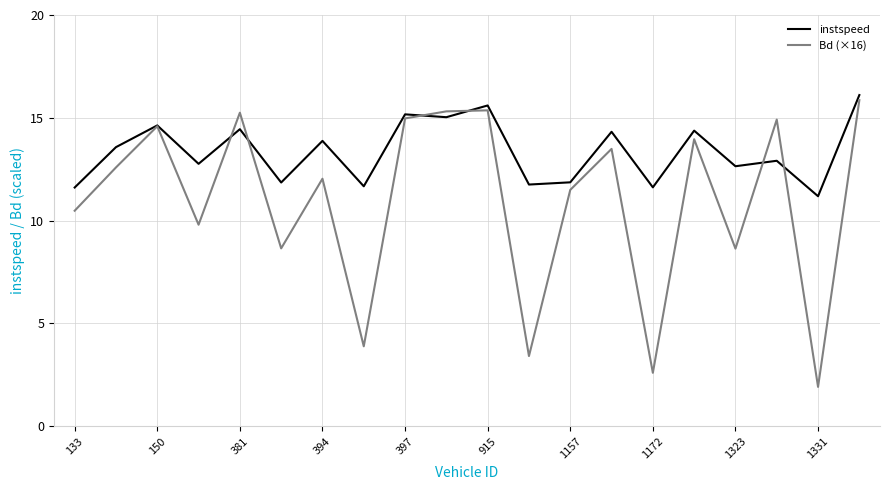

Rank the series by their average value, from lowest to highest.

Bd (×16), instspeed